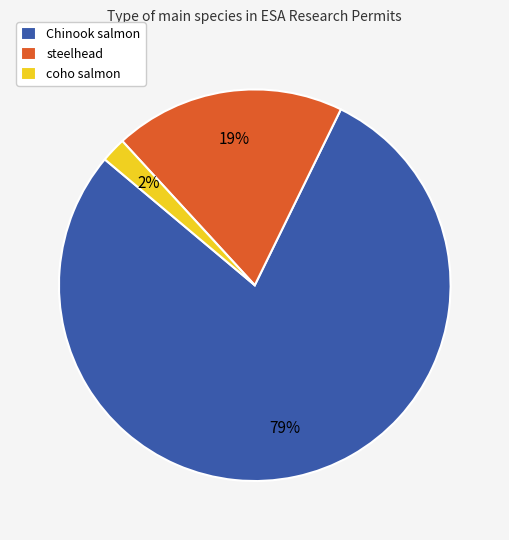

Which category has the smallest portion of the pie?

coho salmon